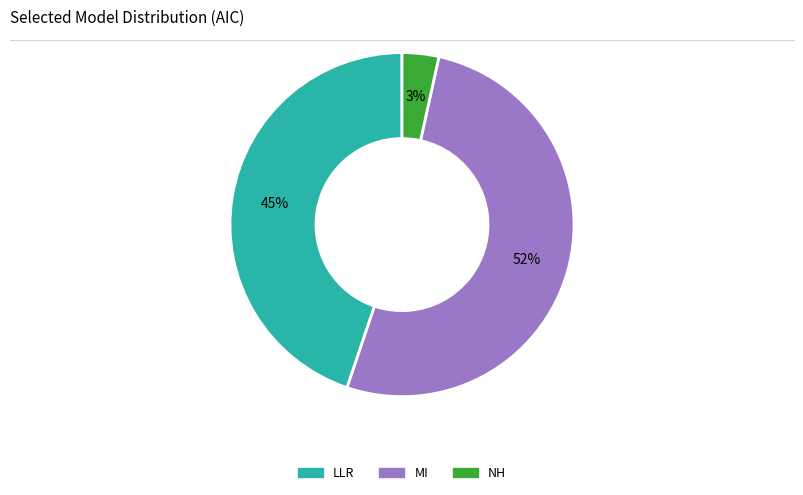

Is there any slice that represents more than half of the pie?

Yes